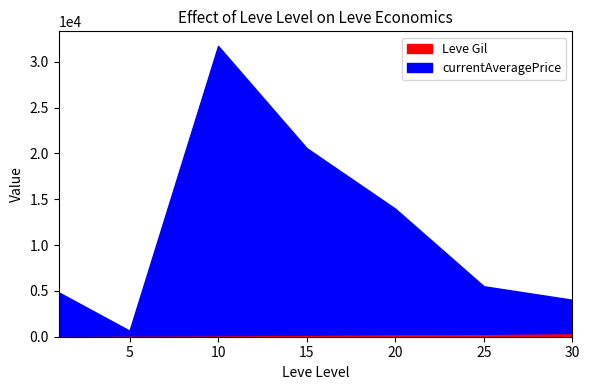

How many data points in Leve Gil are less than 226?

3